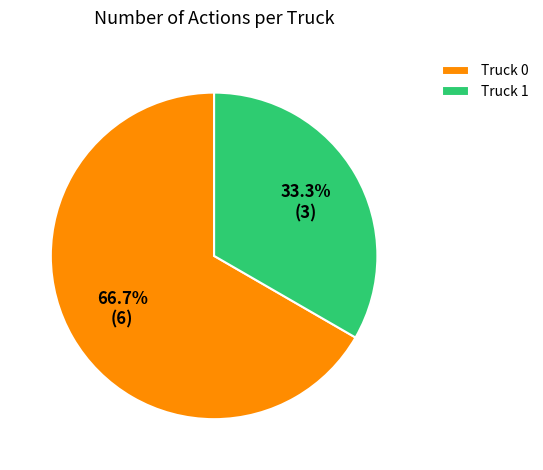

Which slice is the smallest?

Truck 1